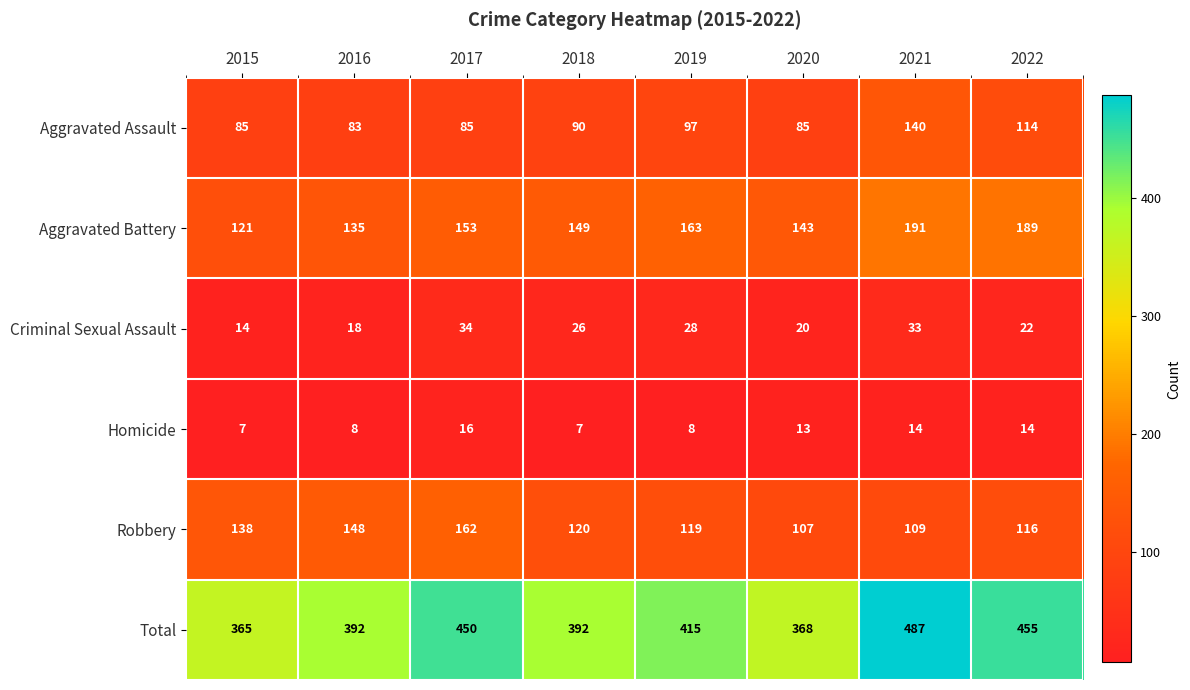

The value of Aggravated Assault at 2018 is 90. True or false?

True